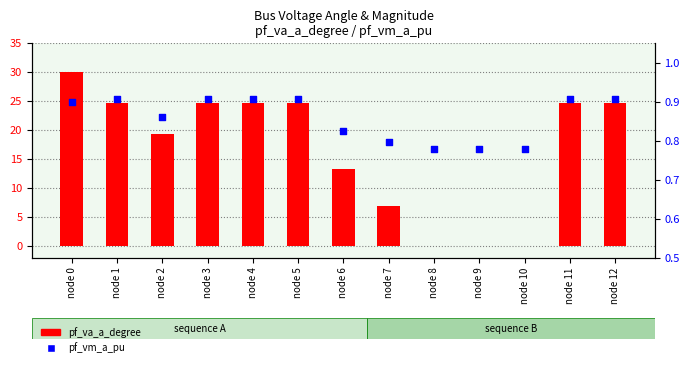

Which series reaches the minimum Y coordinate?

pf_va_a_degree